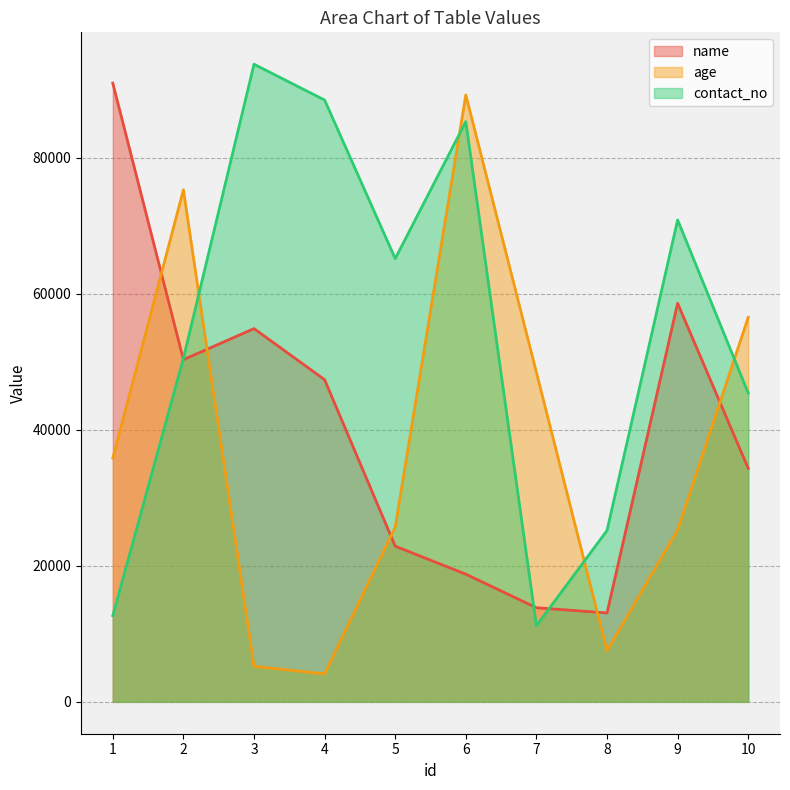

How many lines are shown in the chart?

3